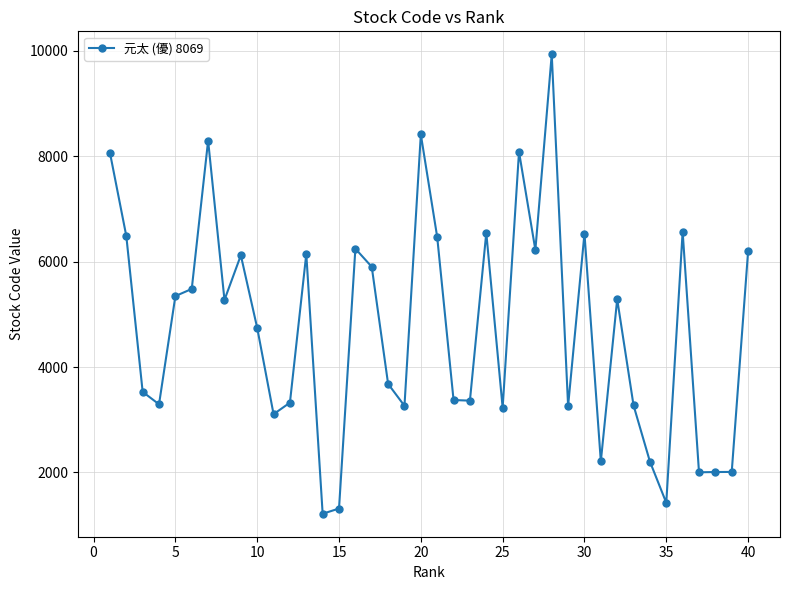

What is the minimum value shown in the chart?

1215